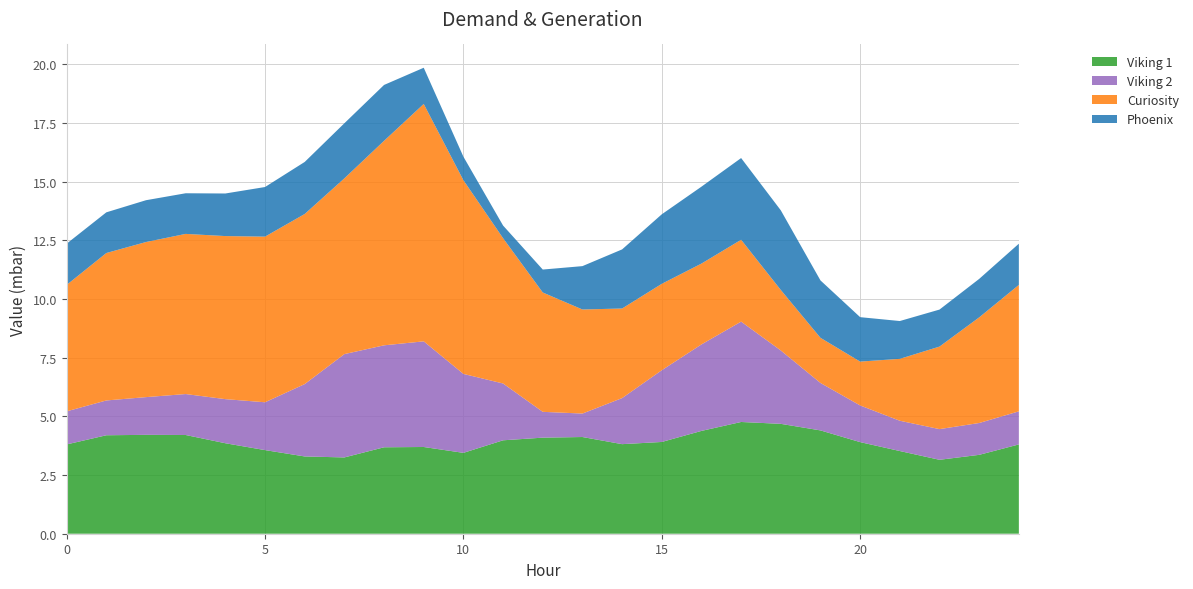

Reading left to right, list all the values displayed in this chart.

Viking 1: 3.8	4.2	4.2	4.2	3.9	3.6	3.3	3.2	3.7	3.7	3.4	4.0	4.1	4.1	3.8	3.9	4.4	4.8	4.7	4.4	3.9	3.5	3.1	3.4	3.8
Viking 2: 1.4	1.5	1.6	1.7	1.9	2.0	3.1	4.4	4.3	4.5	3.4	2.4	1.1	1.0	2.0	3.1	3.7	4.3	3.1	2.0	1.6	1.3	1.3	1.4	1.4
Curiosity: 5.4	6.3	6.6	6.8	6.9	7.1	7.2	7.5	8.7	10.1	8.3	6.2	5.1	4.4	3.8	3.7	3.4	3.5	2.6	1.9	1.9	2.6	3.5	4.5	5.4
Phoenix: 1.8	1.7	1.8	1.7	1.8	2.1	2.2	2.3	2.4	1.5	1.0	0.5	1.0	1.8	2.5	3.0	3.3	3.5	3.4	2.4	1.9	1.6	1.6	1.6	1.8